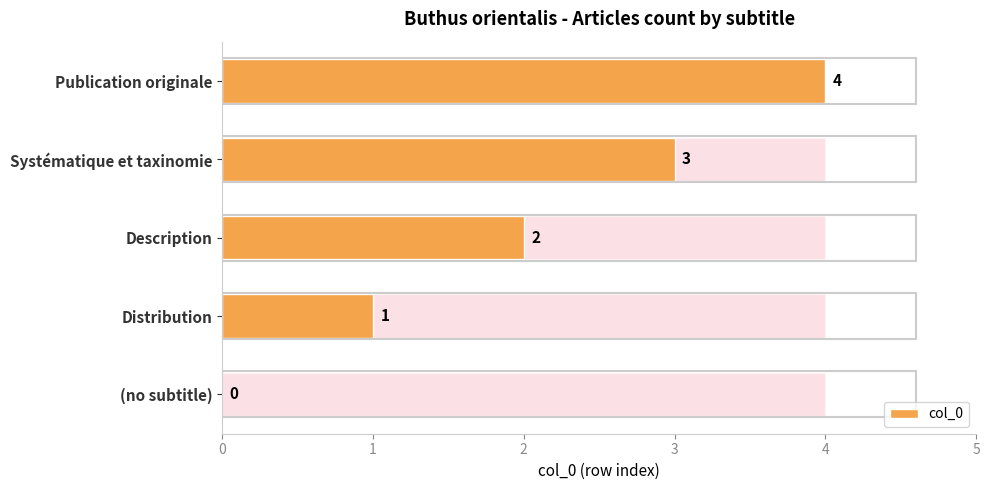

How many bars are there in total?

5